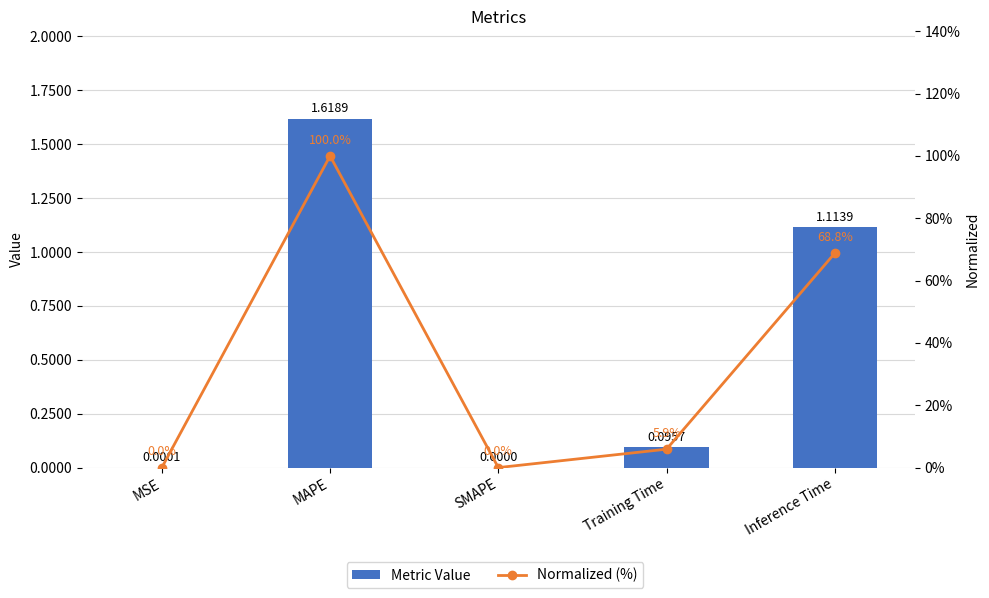

How many data points in Metric Value are above 0?

4